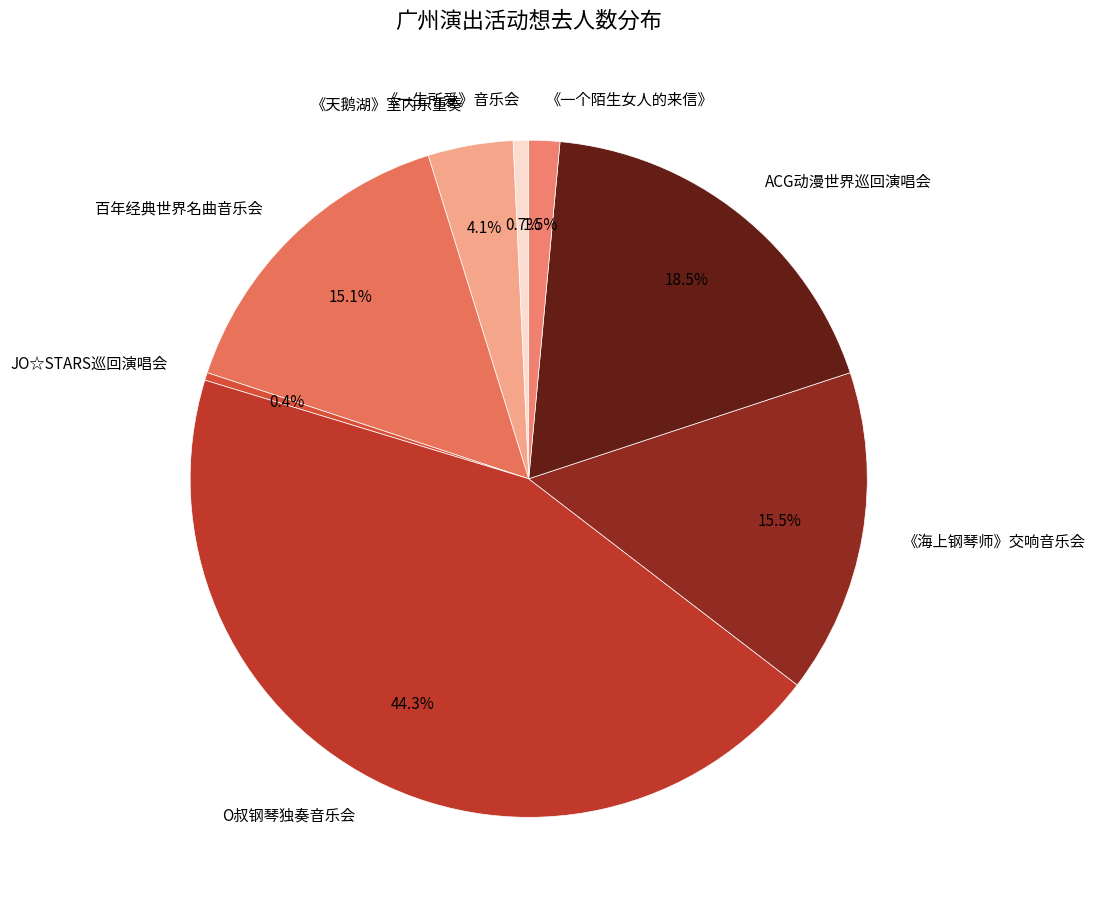

What percentage do 《一生所爱》音乐会 and ACG动漫世界巡回演唱会 together represent?

19.2%